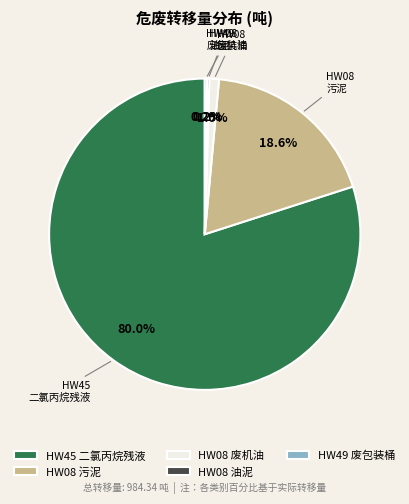

Does any single category account for the majority?

Yes